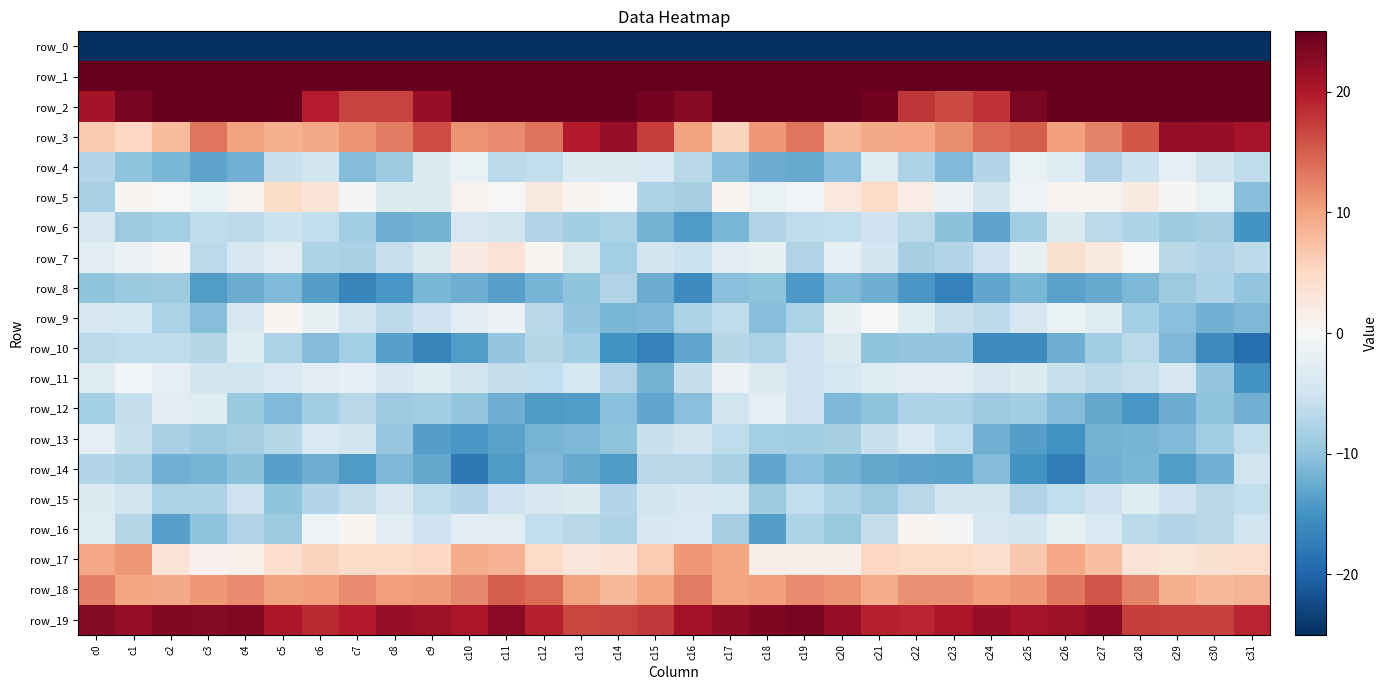

Is it true that row_11 equals -4.4 at c13?

True